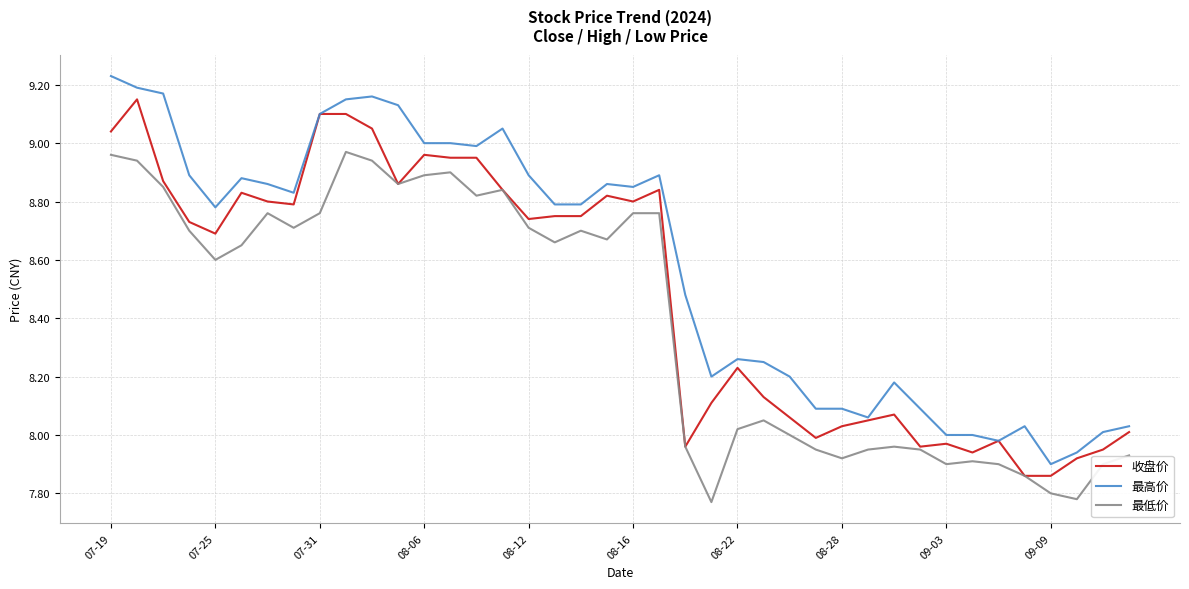

Which series has the widest spread of values?

最高价